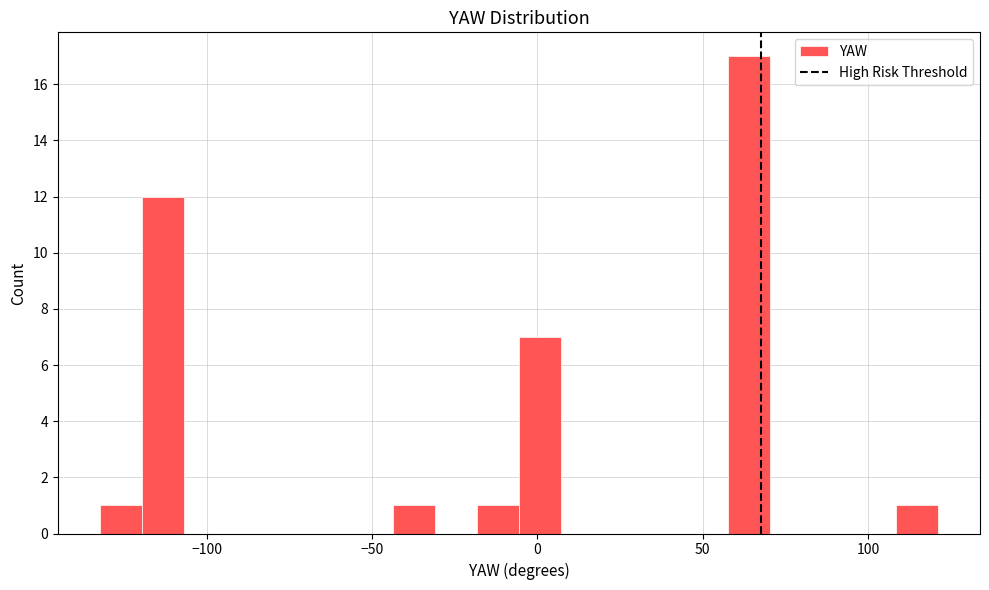

Around what value on the x-axis is the tallest bar? Give the approximate position of its centre, as read against the axis.

65